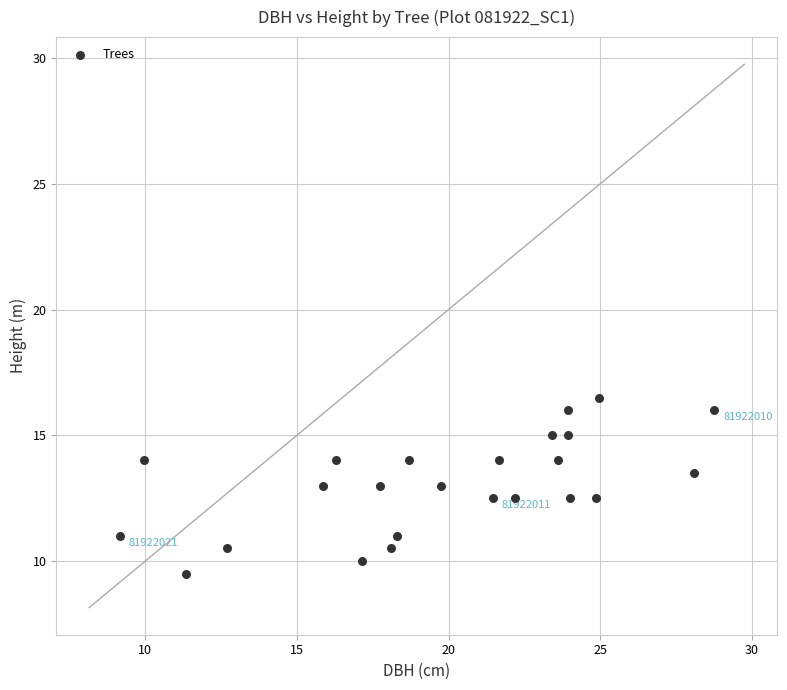

What is the range of X values (max minus min)?

19.6